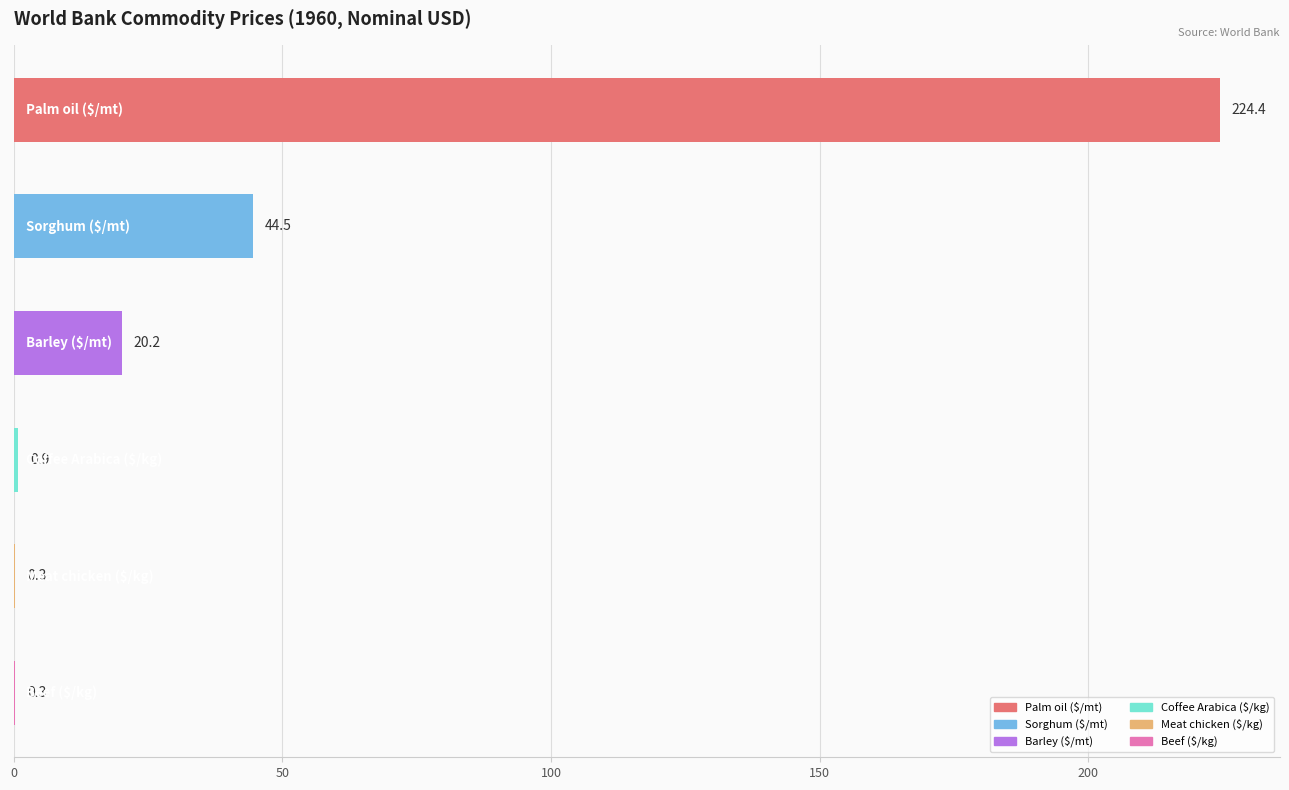

What is the sum of all values?

290.6